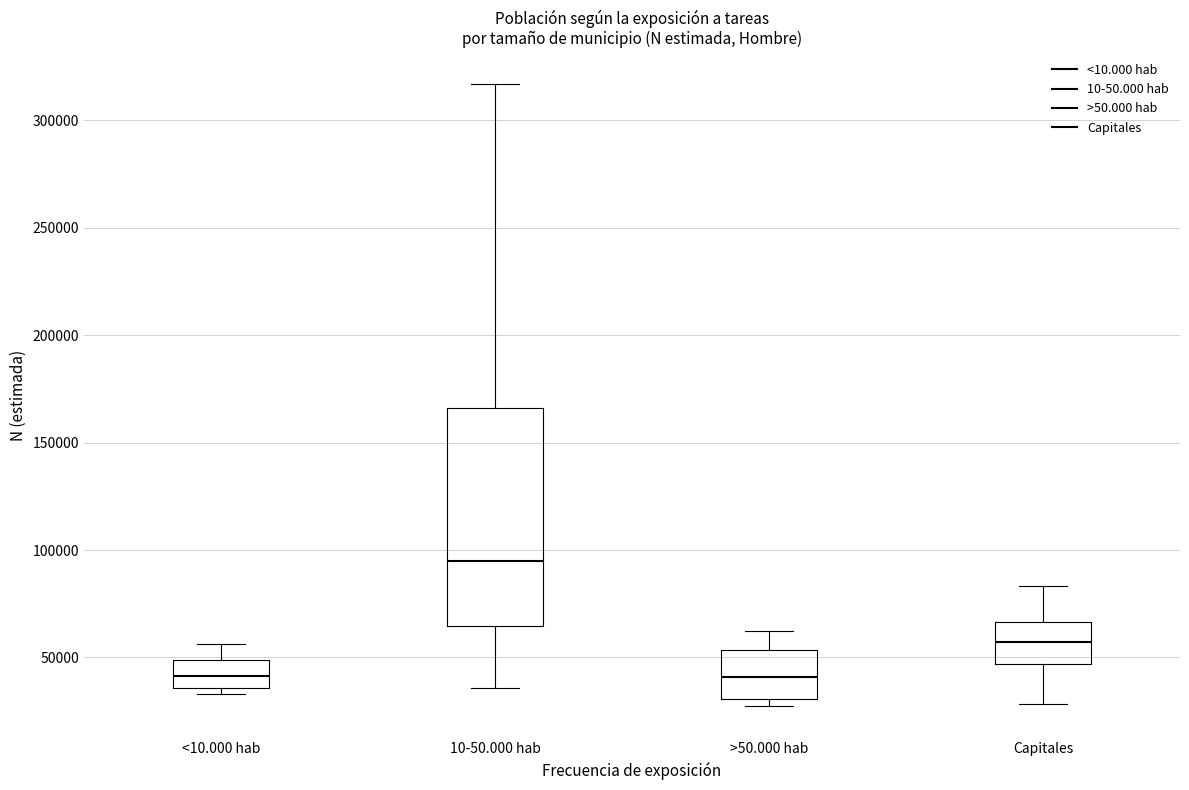

Reading left to right, transcribe this box plot: for each box, give where its median line is, the range the box spans, and where its two whiskers end, as read against the y-axis. The values are not printed on the chart, so give them approximately, as read against the axis.

<10.000 hab: median 40000, box 35000 to 50000, whiskers 35000 (just below the box's lower edge) to 55000
10-50.000 hab: median 95000, box 65000 to 165000, whiskers 35000 to 315000
>50.000 hab: median 40000, box 30000 to 55000, whiskers 25000 to 60000
Capitales: median 55000, box 45000 to 65000, whiskers 30000 to 85000